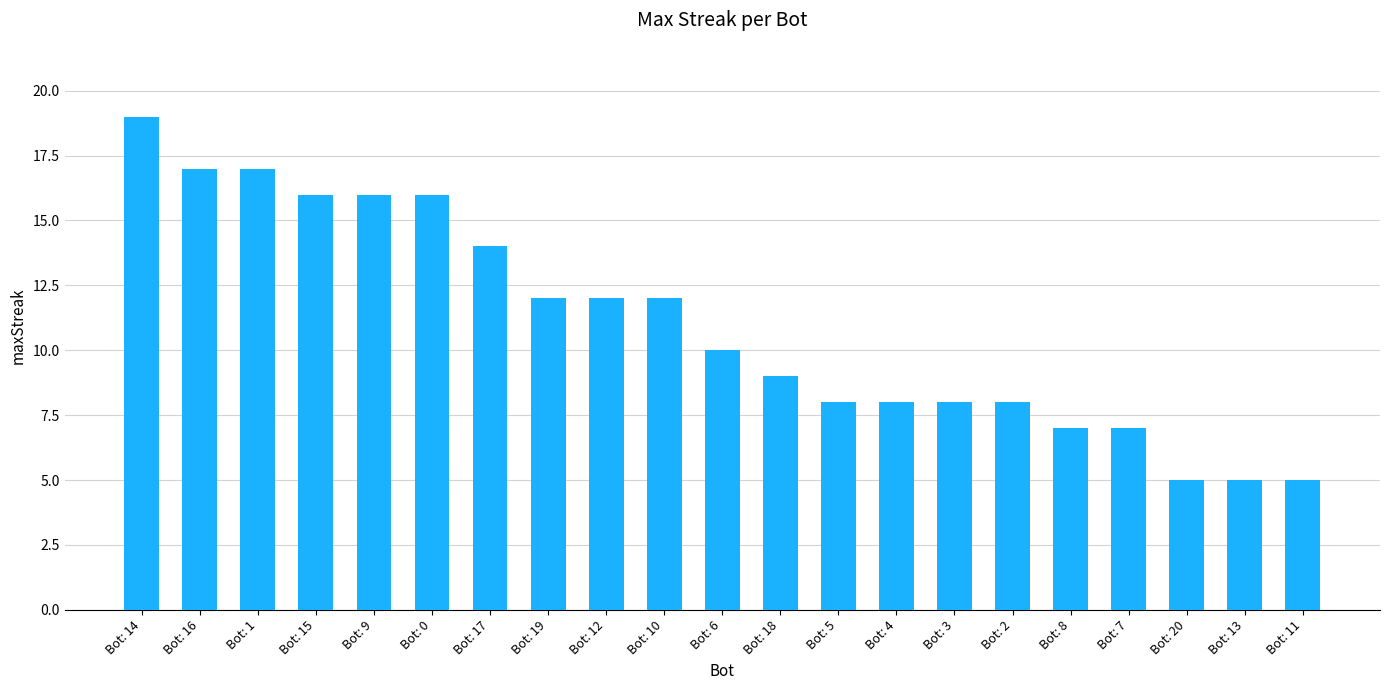

What position from the right is Bot: 9?

17